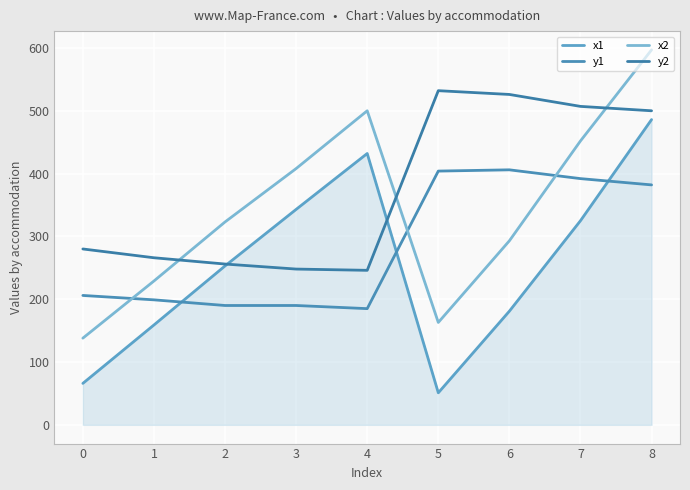

The x2 series shows 937 at 8. True or false?

False